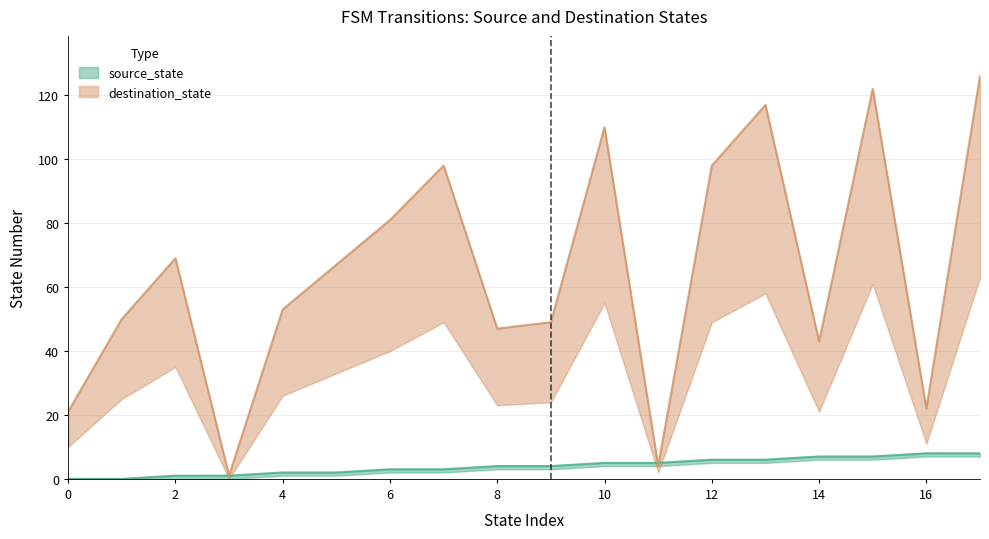

Reading right to left, what are all the values shown in this chart?

source_state: 8	8	7	7	6	6	5	5	4	4	3	3	2	2	1	1	0	0
destination_state: 126	22	122	43	117	98	4	110	49	47	98	81	67	53	1	69	50	21